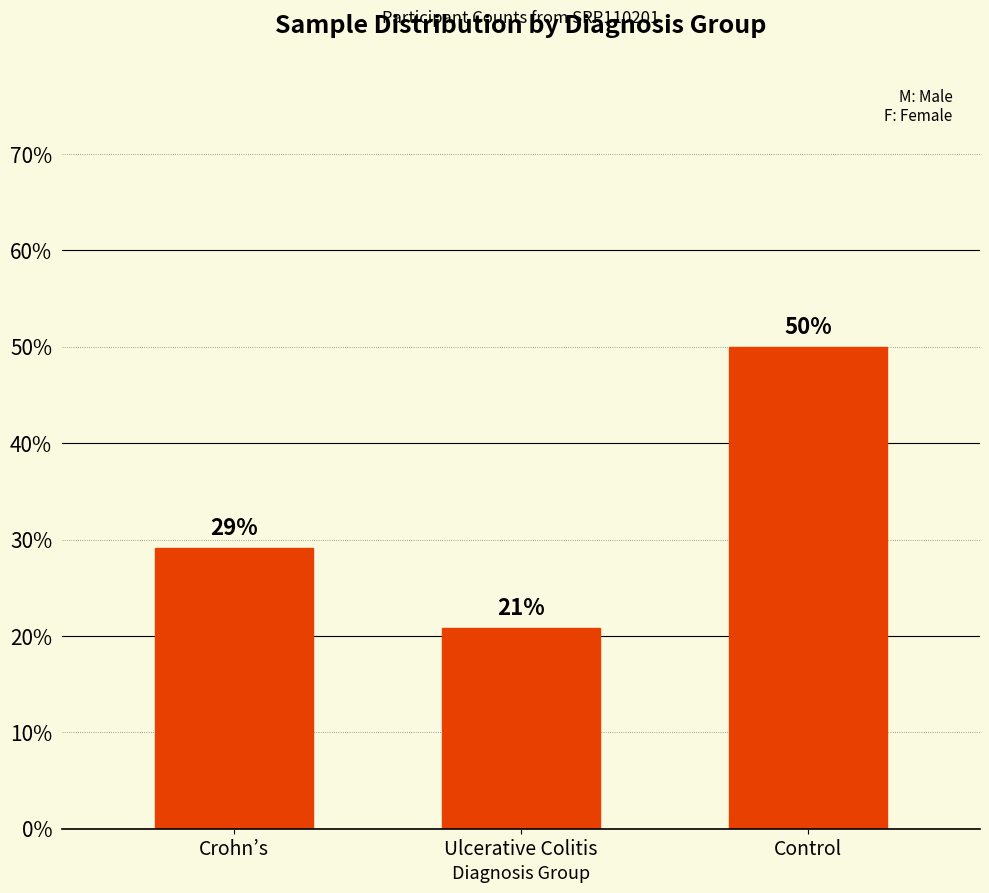

What value does the data have at Control?

50.0